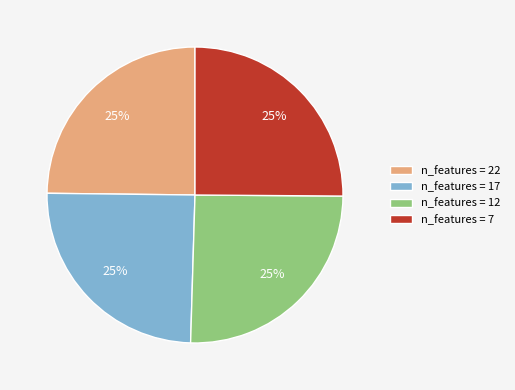

Count the number of slices in the pie.

4